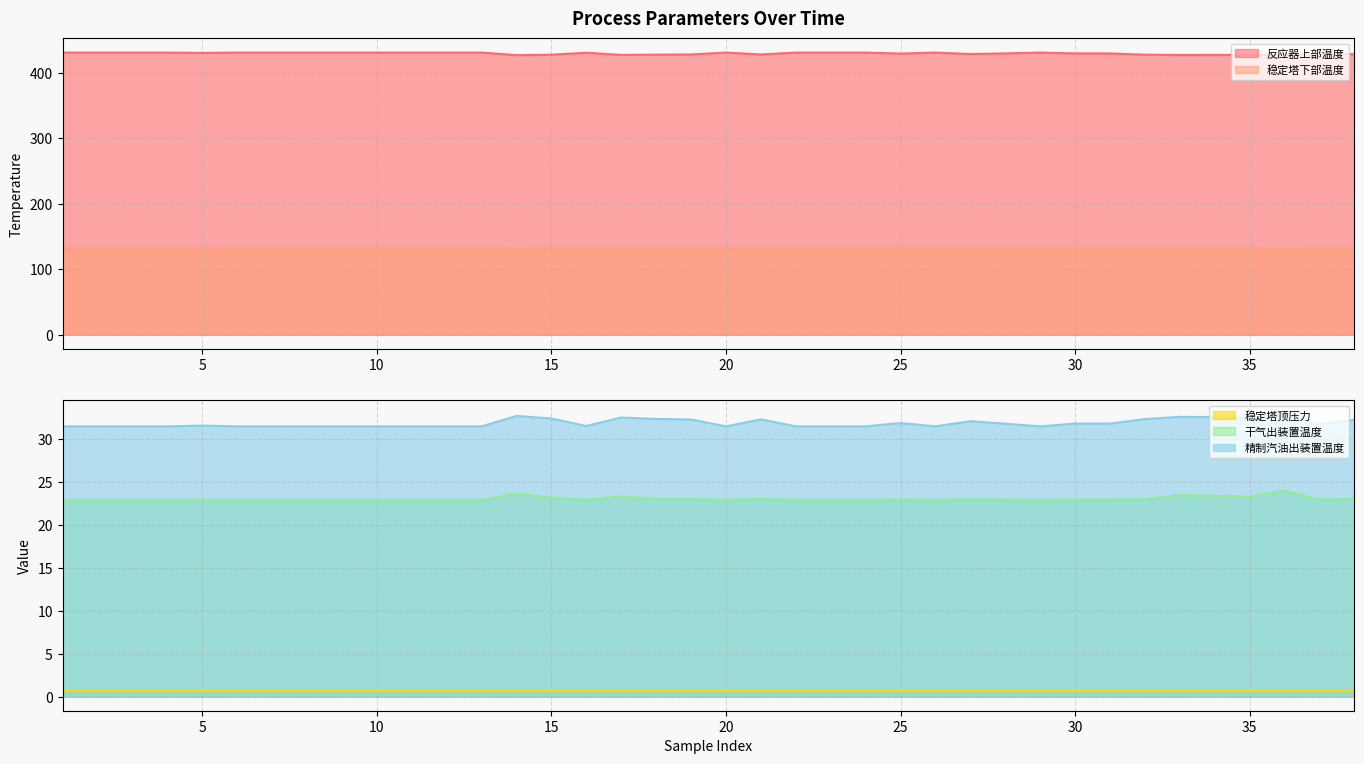

Reading left to right, extract all data points from this chart.

反应器上部温度: 431.2	431.2	431.2	431.2	430.7	431.2	431.2	431.2	431.2	431.2	431.2	431.2	431.2	427.3	427.9	430.9	427.6	428.0	428.3	431.2	428.3	431.2	431.2	431.2	429.6	431.2	429.0	429.9	431.2	429.9	429.8	428.0	427.5	427.5	427.8	426.9	430.1	428.6
稳定塔下部温度: 132.3	132.3	132.3	132.3	132.3	132.3	132.3	132.3	132.3	132.3	132.3	132.3	132.3	131.1	131.9	132.3	131.7	132.1	132.2	132.3	132.1	132.3	132.3	132.3	132.2	132.3	132.2	132.3	132.3	132.3	132.3	132.2	131.4	131.5	131.7	130.6	132.3	132.1
稳定塔顶压力: 0.7	0.7	0.7	0.7	0.7	0.7	0.7	0.7	0.7	0.7	0.7	0.7	0.7	0.7	0.7	0.7	0.7	0.7	0.7	0.7	0.7	0.7	0.7	0.7	0.7	0.7	0.7	0.7	0.7	0.7	0.7	0.7	0.7	0.7	0.7	0.7	0.7	0.7
干气出装置温度: 22.9	22.9	22.9	22.9	22.9	22.9	22.9	22.9	22.9	22.9	22.9	22.9	22.9	23.7	23.2	22.9	23.3	23.0	23.0	22.9	23.1	22.9	22.9	22.9	23.0	22.9	23.0	23.0	22.9	23.0	23.0	23.0	23.5	23.4	23.3	24.0	23.0	23.1
精制汽油出装置温度: 31.5	31.5	31.5	31.5	31.6	31.5	31.5	31.5	31.5	31.5	31.5	31.5	31.5	32.7	32.4	31.5	32.5	32.4	32.3	31.5	32.3	31.5	31.5	31.5	31.9	31.5	32.1	31.8	31.5	31.8	31.8	32.4	32.6	32.6	32.5	32.9	31.7	32.3